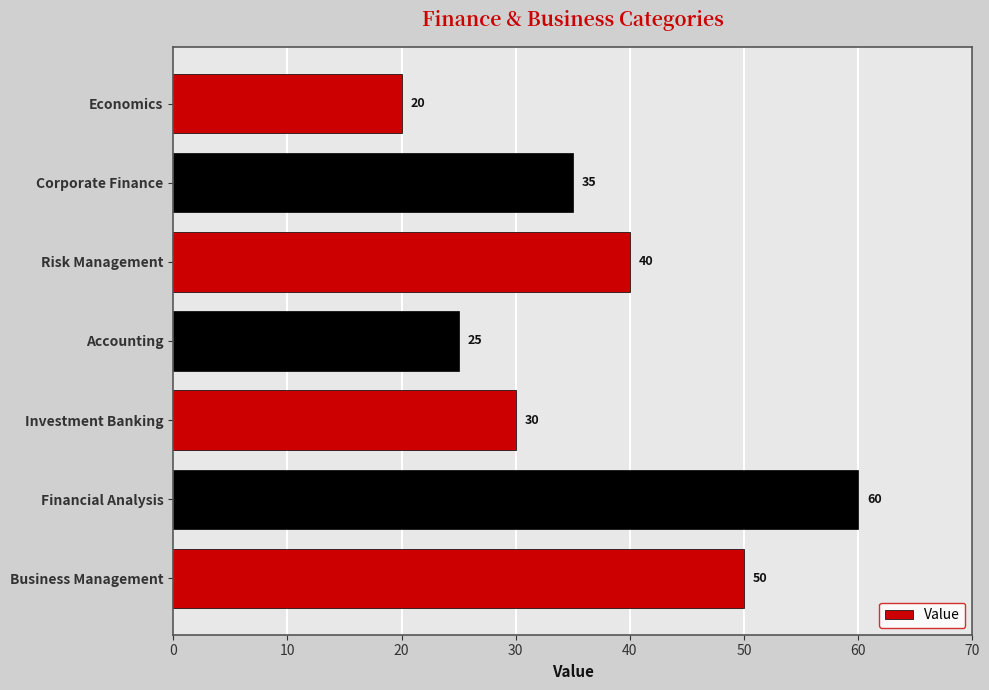

Reading top to bottom, list all the values displayed in this chart.

20	35	40	25	30	60	50